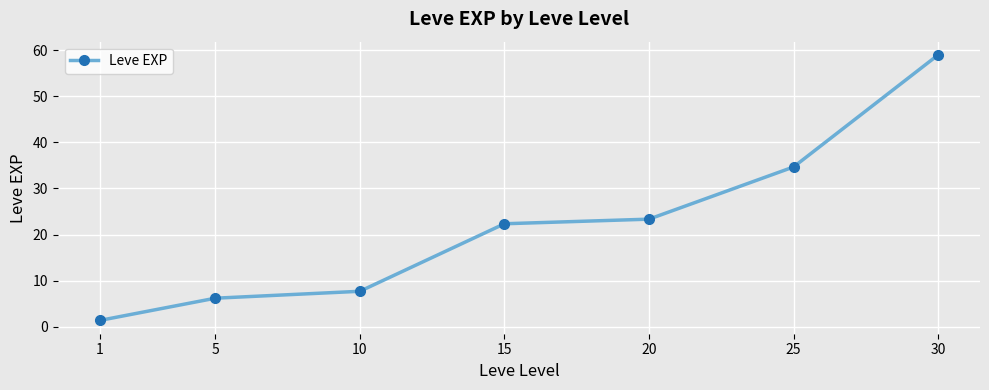

What is the maximum value shown in the chart?

59.0